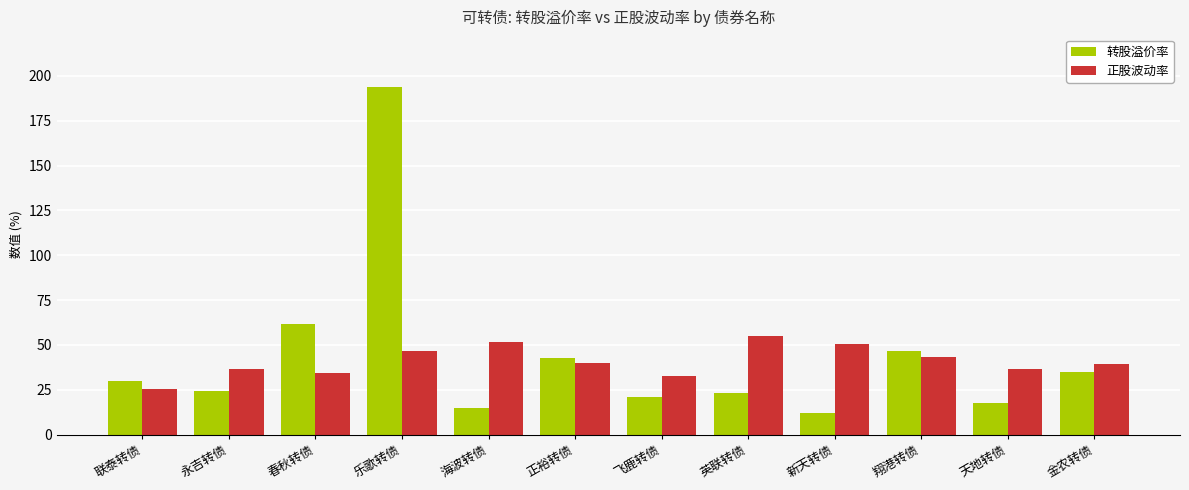

Where is 转股溢价率 nearest to the value 103?

春秋转债